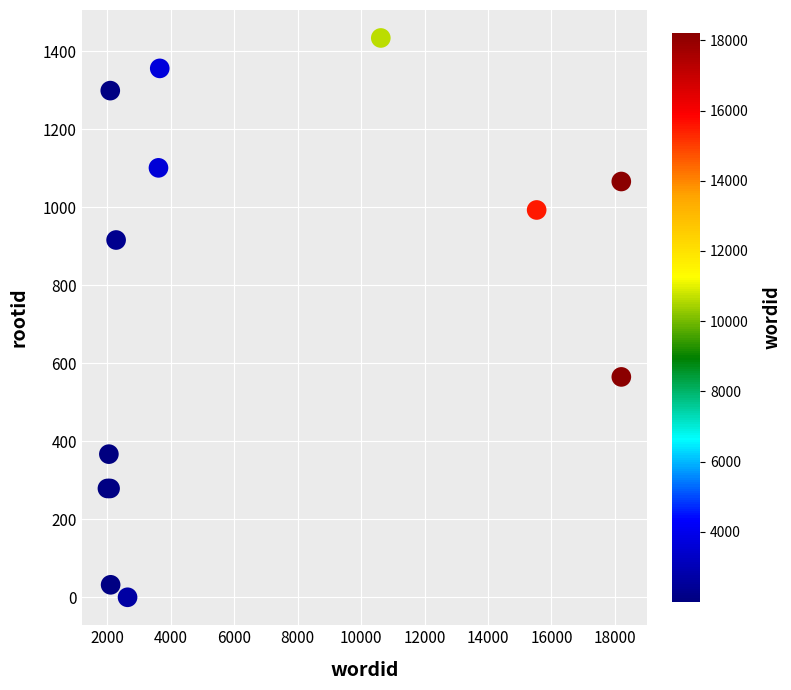

What Y value in the scatter plot is closest to 717?

565